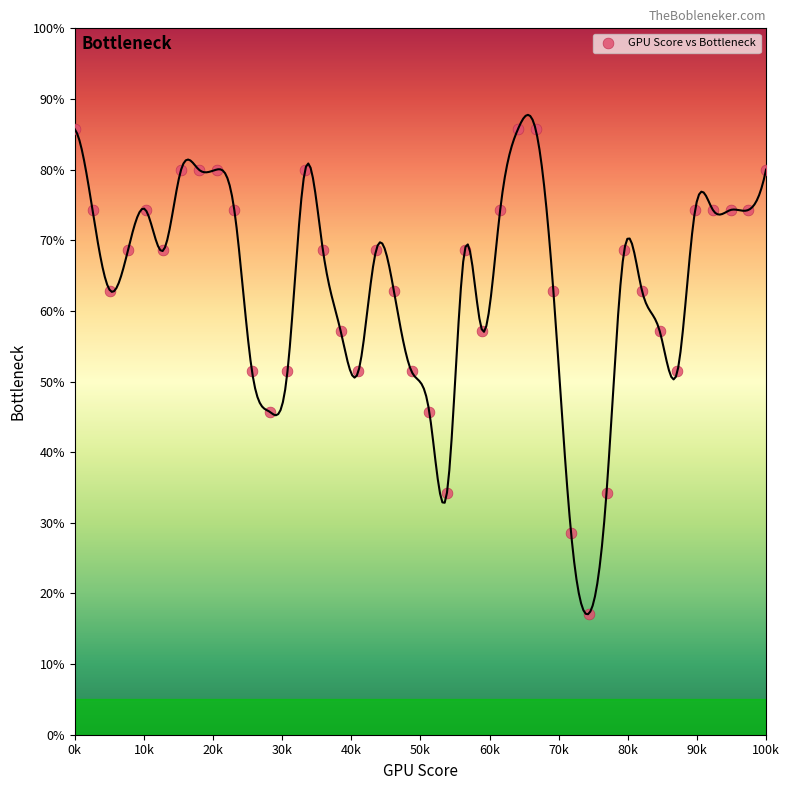

What is the range of X values (max minus min)?

100000.0